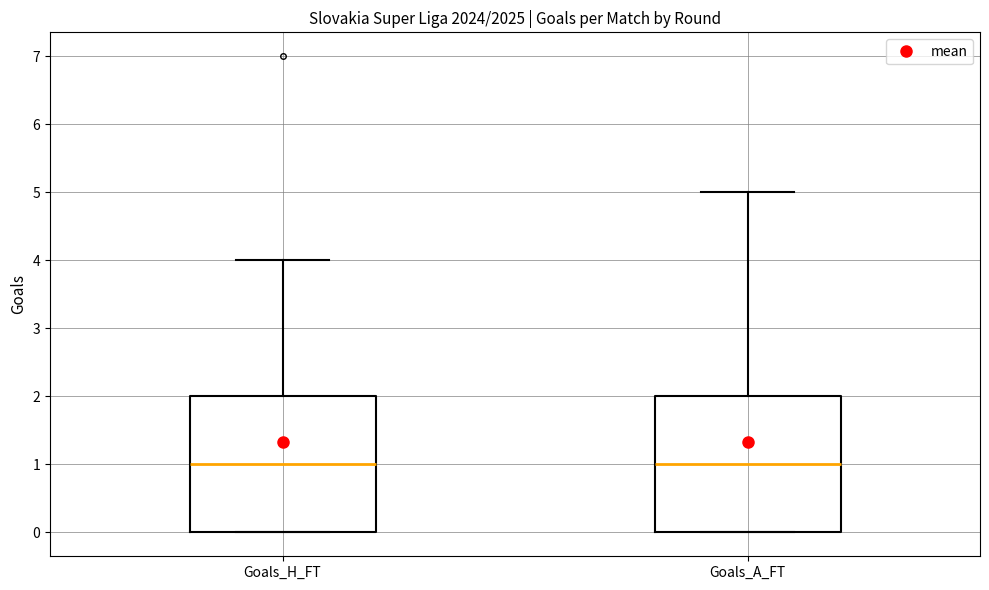

Where is the lower edge of the box for Goals_A_FT on the y-axis? The values are not printed on the chart, so give them approximately, as read against the axis.

0